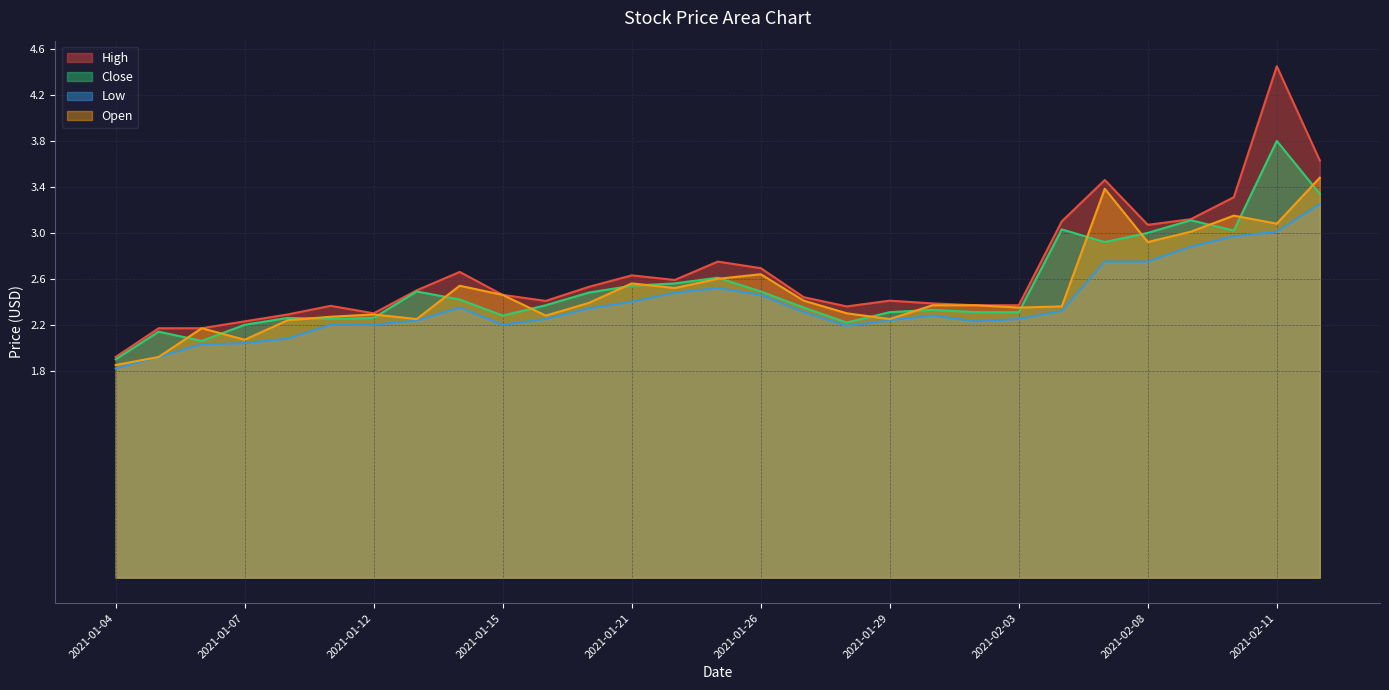

The Open series shows 2.2 at 2021-01-06. True or false?

True